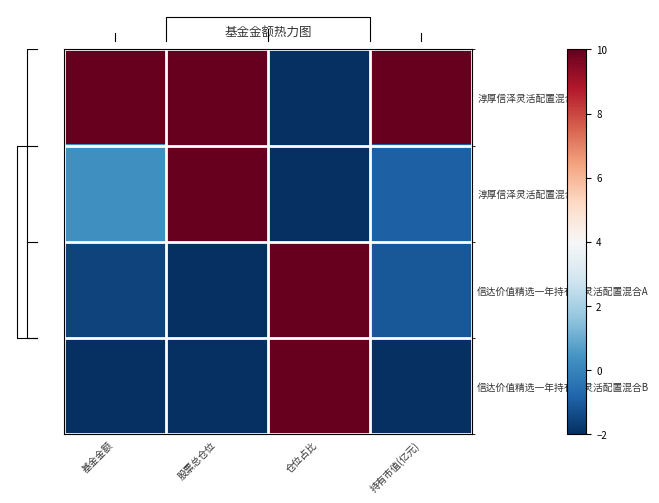

Between 仓位占比 and 持有市值(亿元), which is larger?

持有市值(亿元)